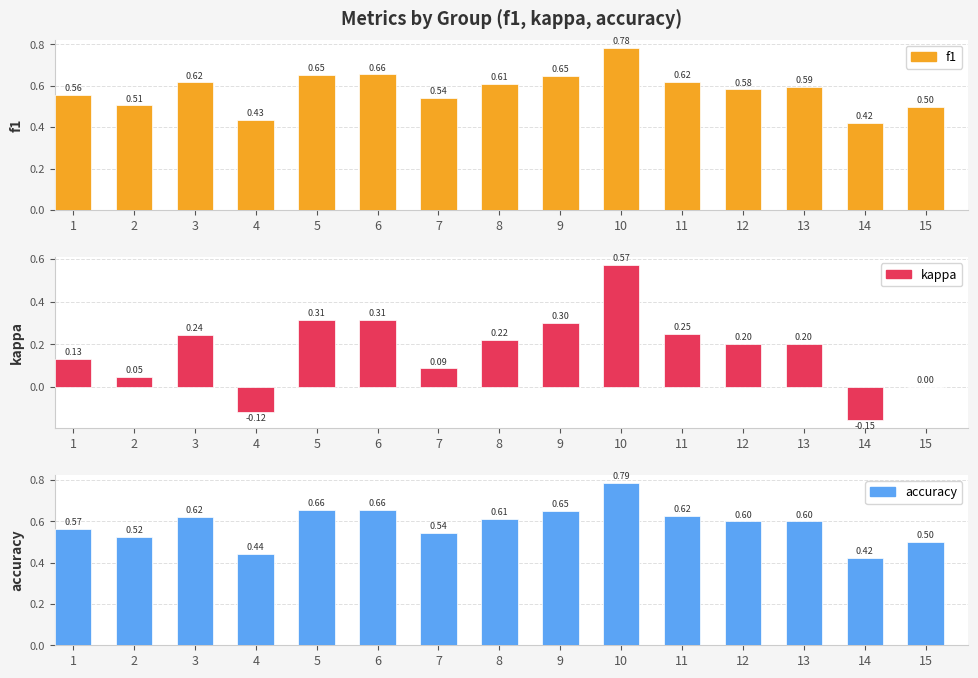

Between 9 and 6, which is larger?

6